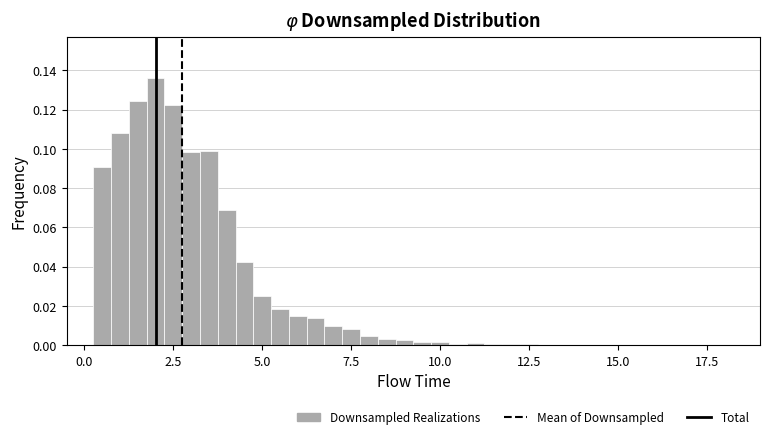

Read against the x-axis, roughly where is the centre of the tallest bar?

2.0